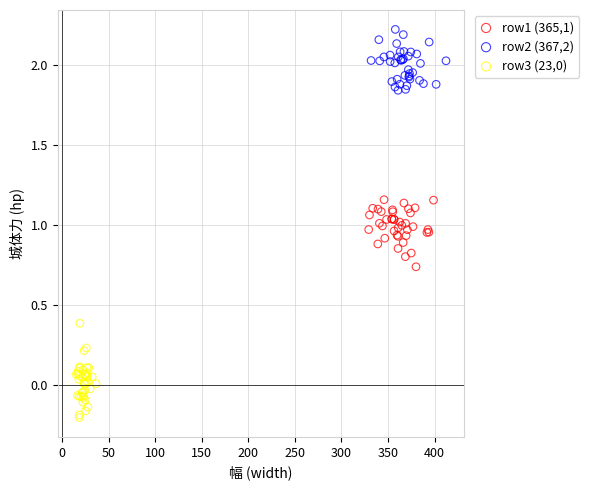

Which series contains the highest Y value?

row2 (367,2)